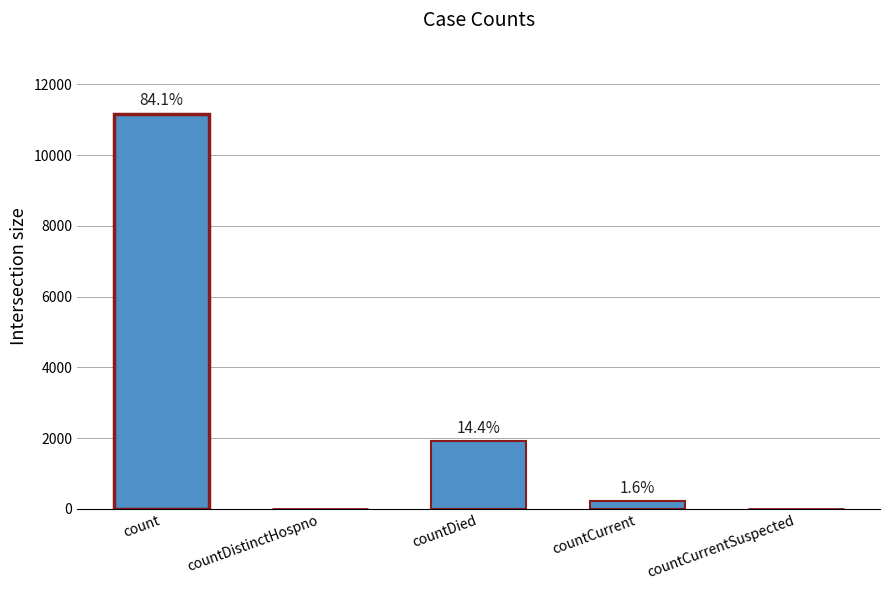

Are the bars horizontal?

No